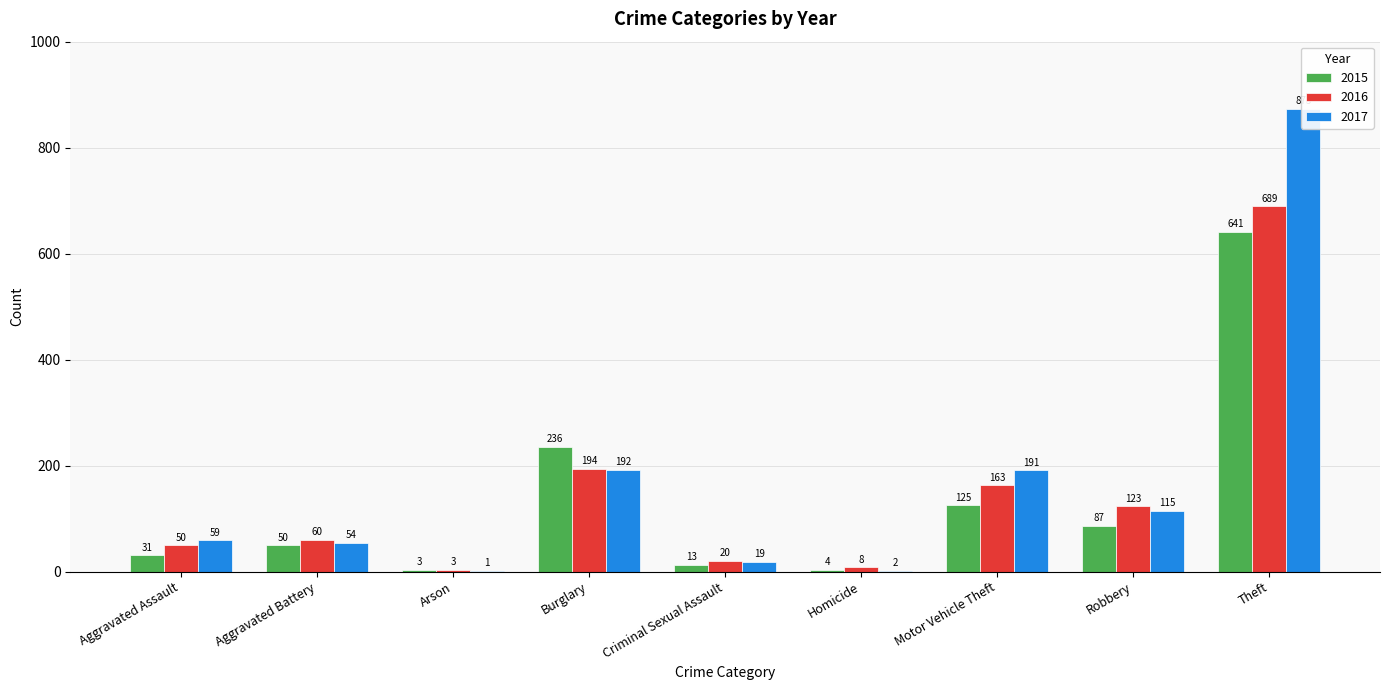

Rank the series by their average value, from highest to lowest.

2017, 2016, 2015